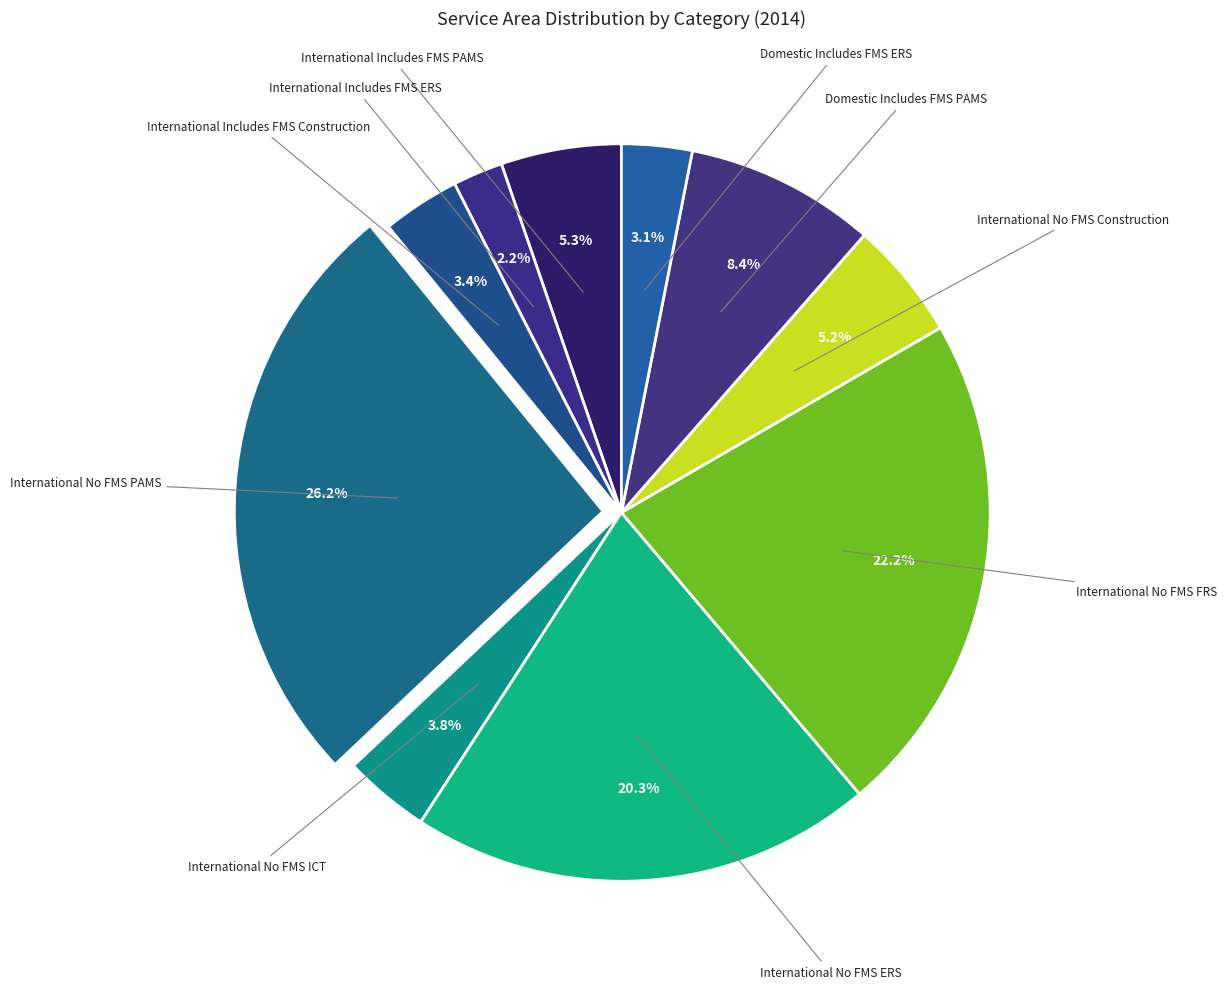

How many segments does this pie chart have?

10